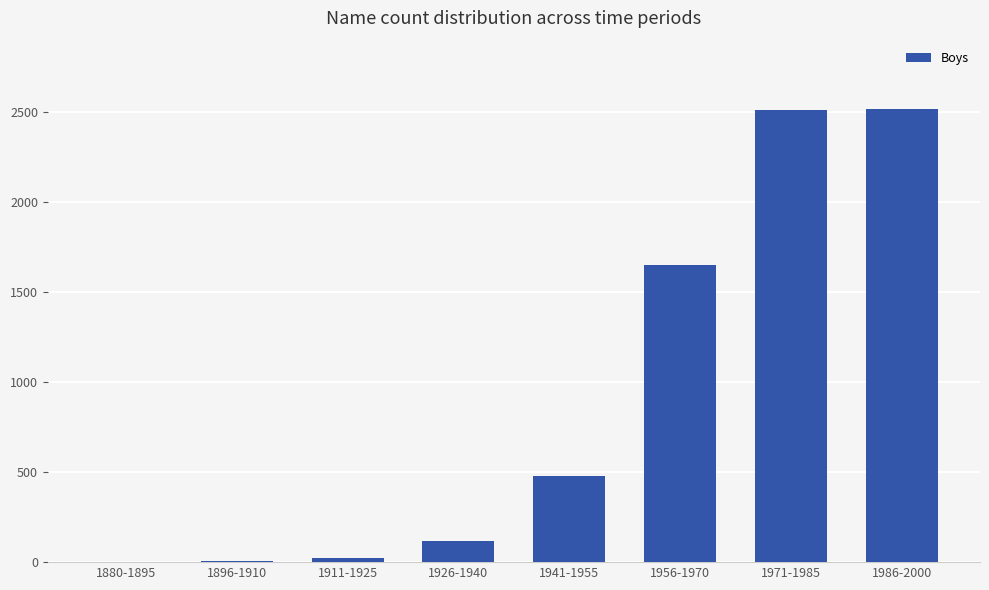

What is the sum of all values?

7308